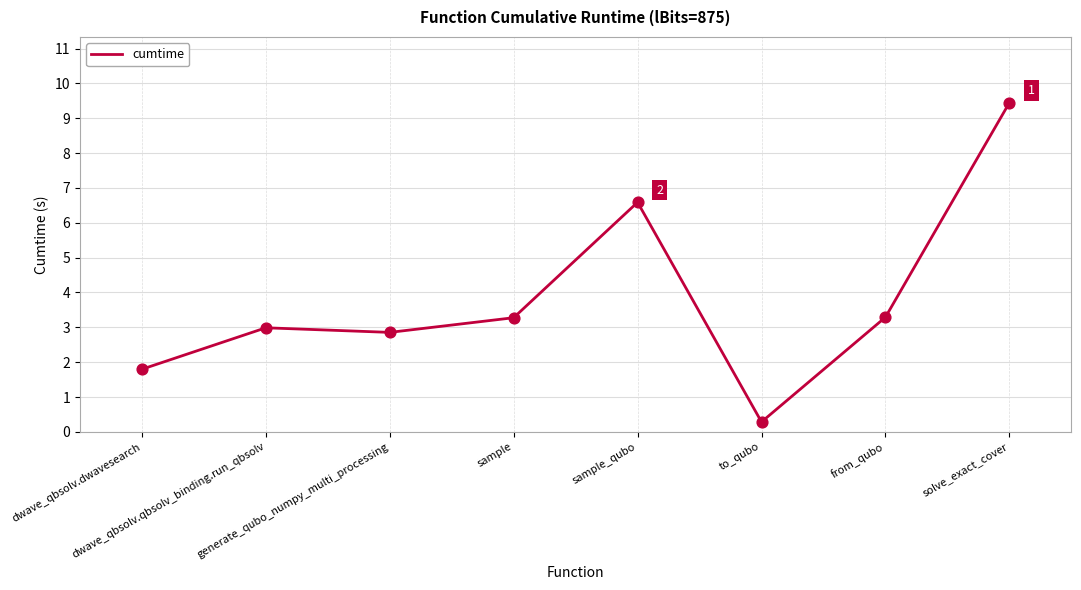

Which has a higher value, dwave_qbsolv.dwavesearch or dwave_qbsolv.qbsolv_binding.run_qbsolv?

dwave_qbsolv.qbsolv_binding.run_qbsolv